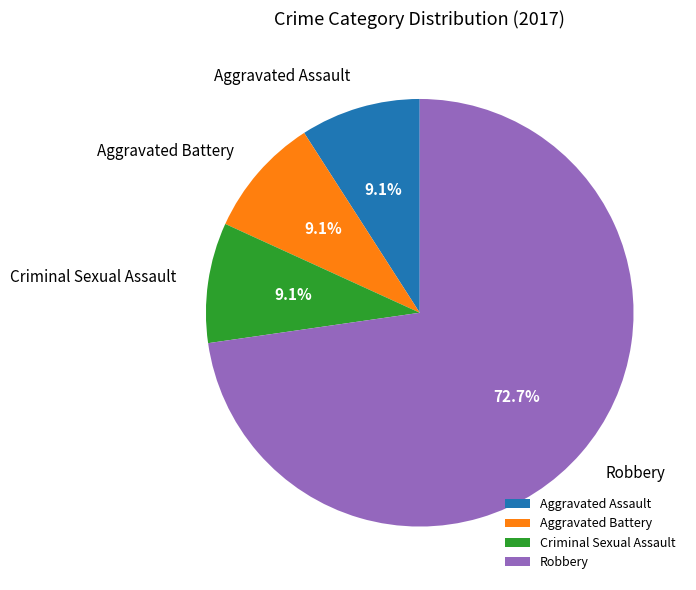

The Criminal Sexual Assault slice represents 9% of the pie. True or false?

True